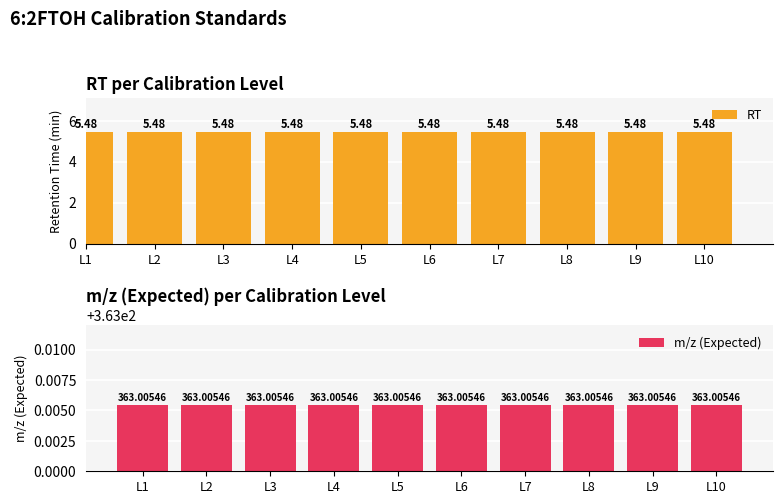

What is the value of the m/z (Expected) bar at the 4th from the left?

363.0